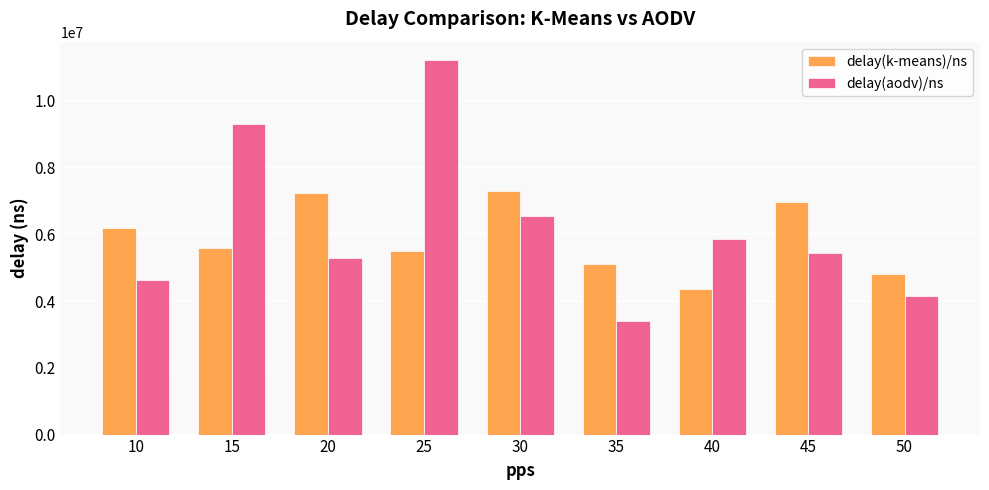

What is the difference between the delay(aodv)/ns values at 15 and 35?

5928000